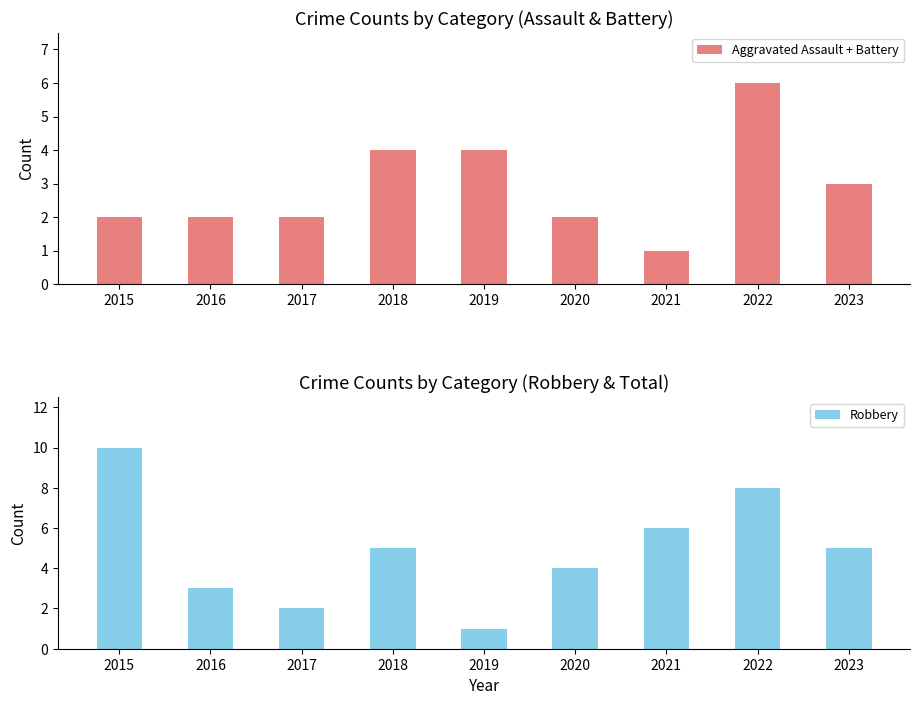

At which label is Robbery closest to 5?

2018